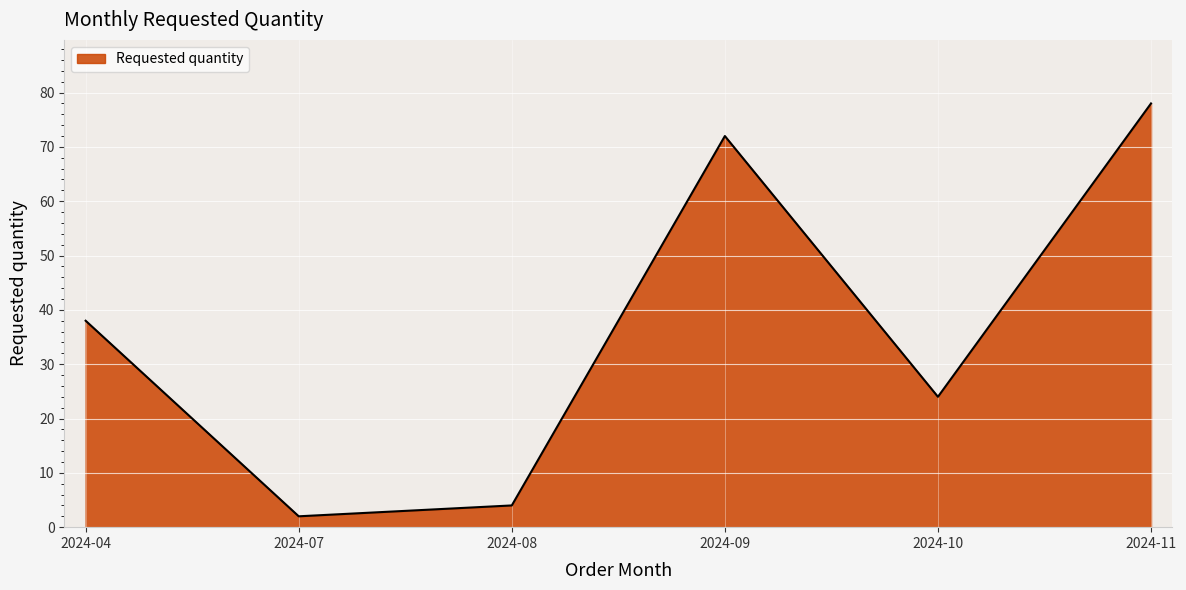

The chart shows a value of 72 at 2024-09. True or false?

True